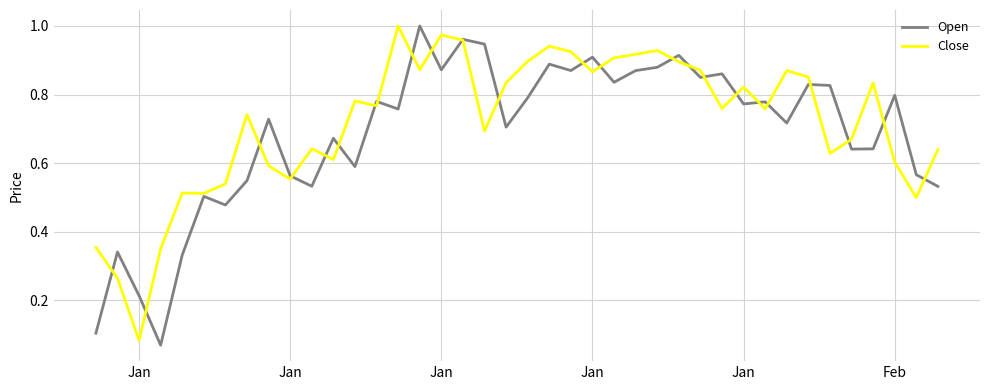

Which series has the widest spread of values?

Open